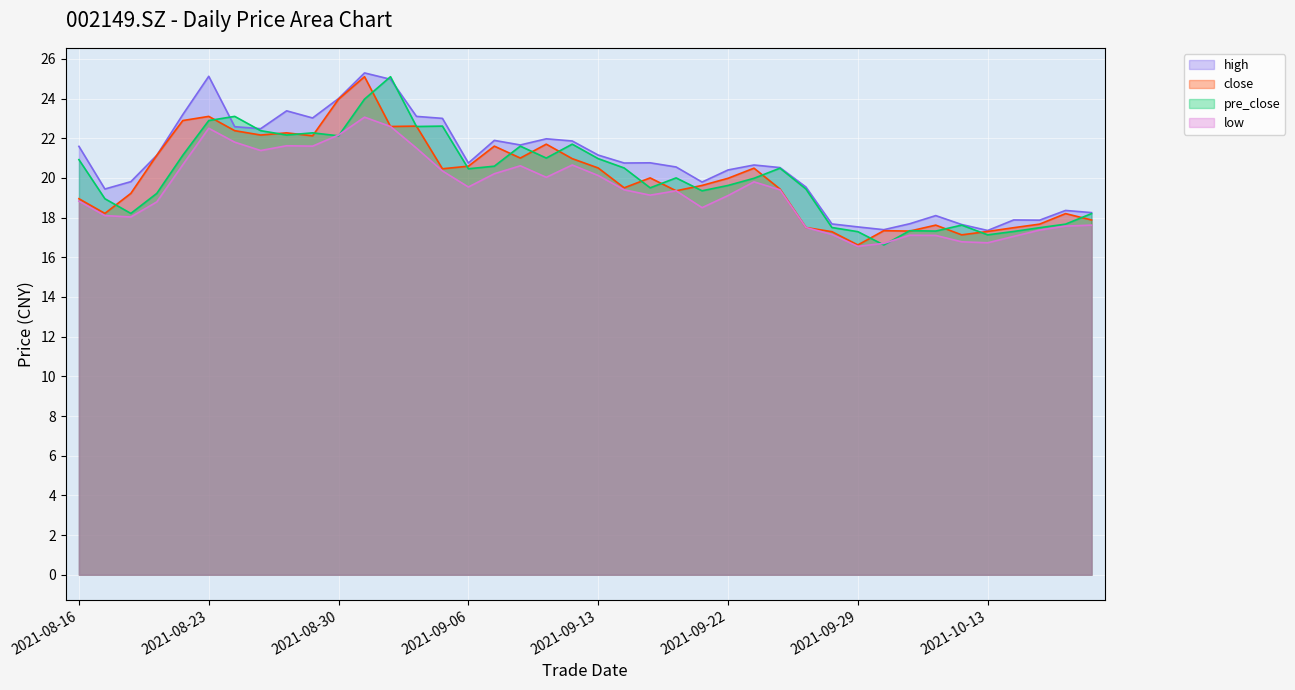

Which series has the largest range (max minus min)?

close